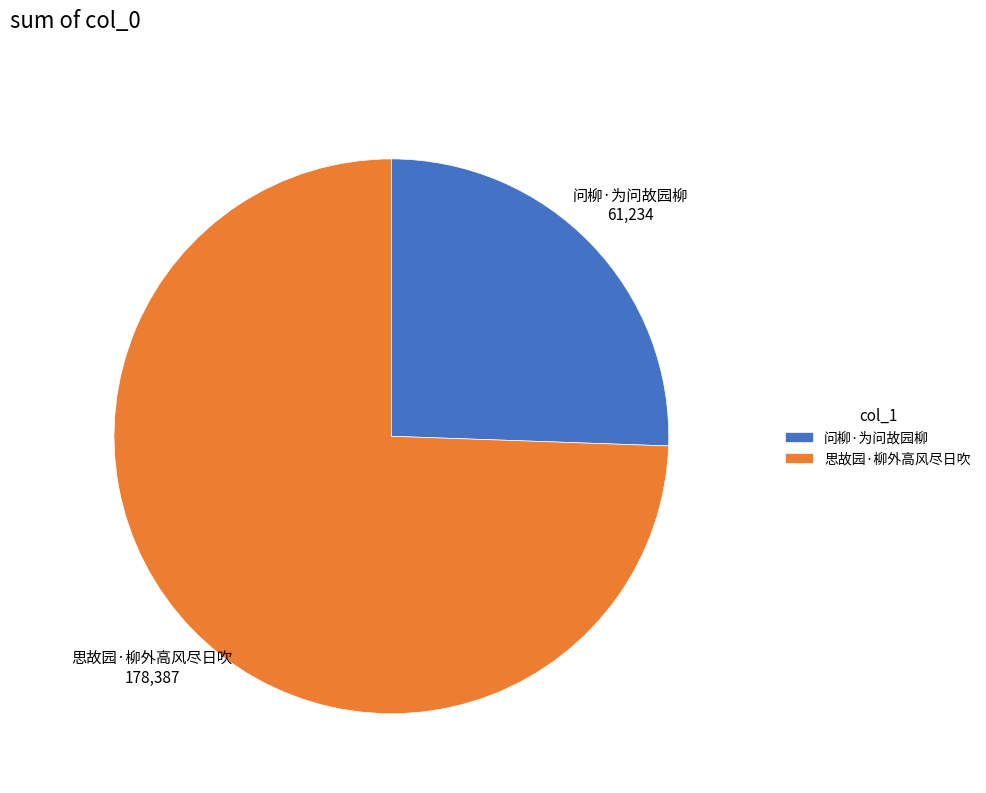

Combined, do 思故园·柳外高风尽日吹 and 问柳·为问故园柳 account for over 50%?

Yes